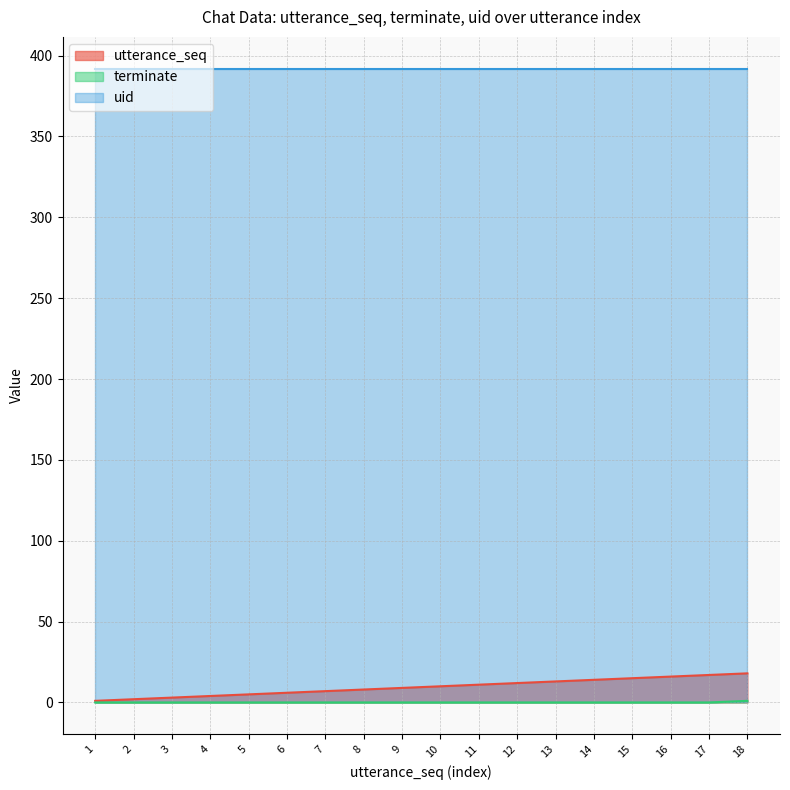

True or false: utterance_seq and terminate cross at least once.

False